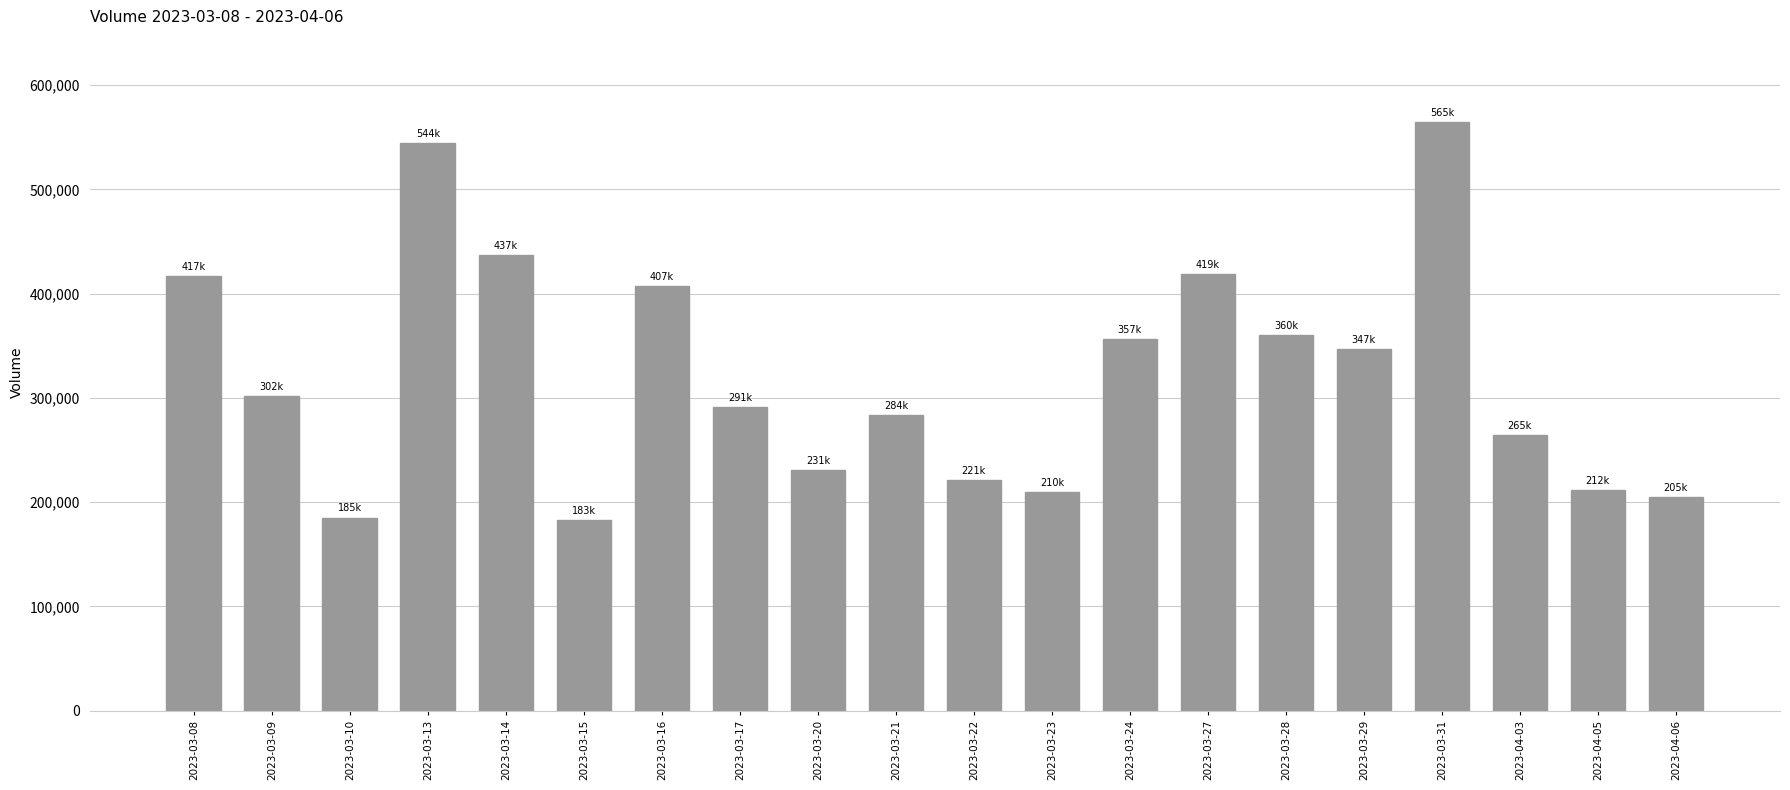

Is it true that the value at 2023-04-03 is 118065?

False